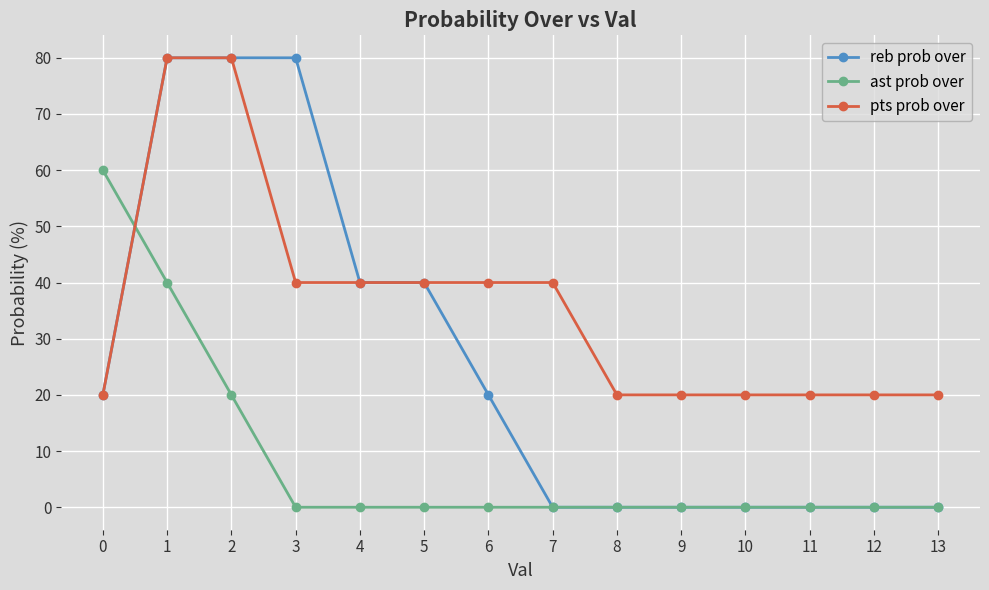

At how many categories does at least one series exceed 5?

14